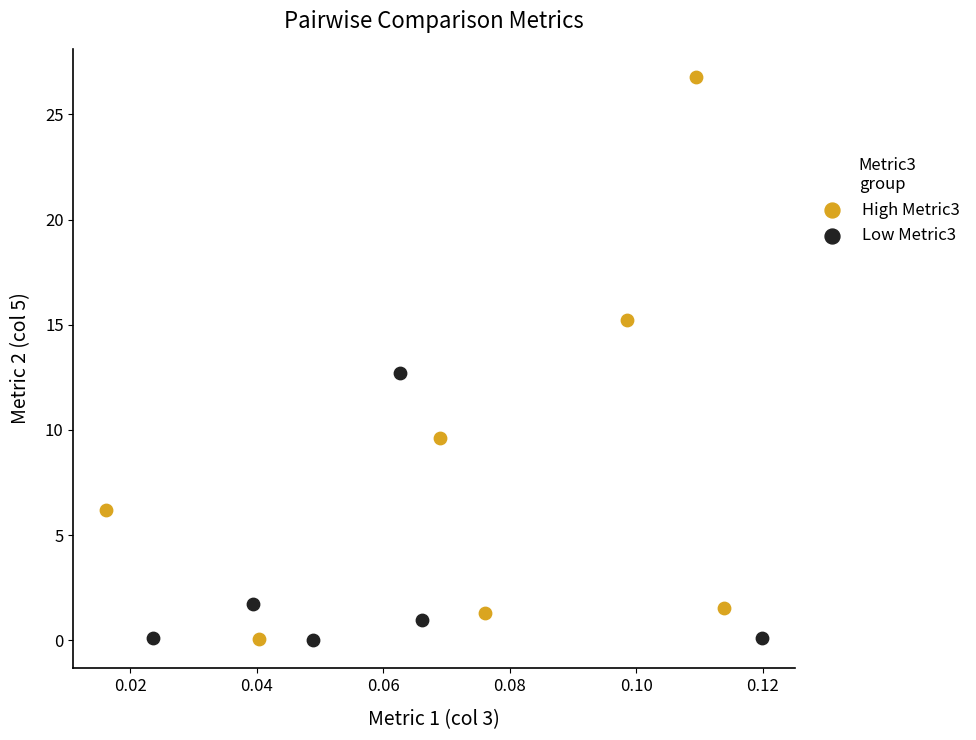

Which series reaches the maximum Y coordinate?

High Metric3